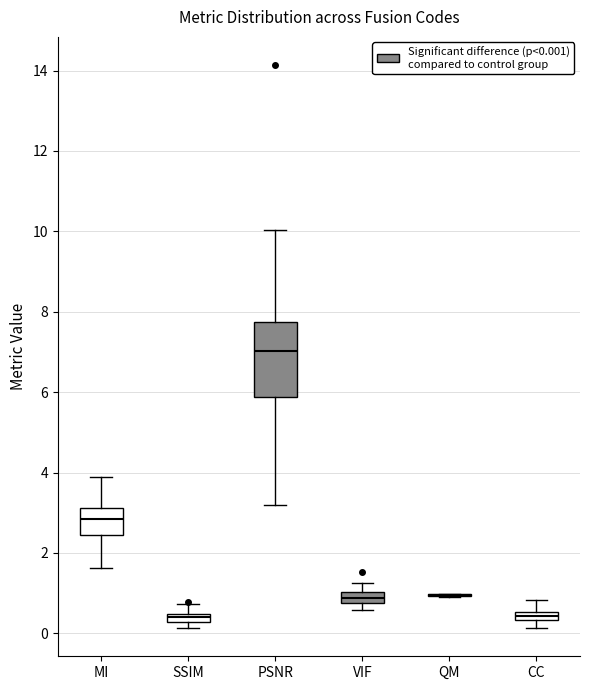

Comparing the boxes themselves (not the whiskers), which one is the tallest?

PSNR